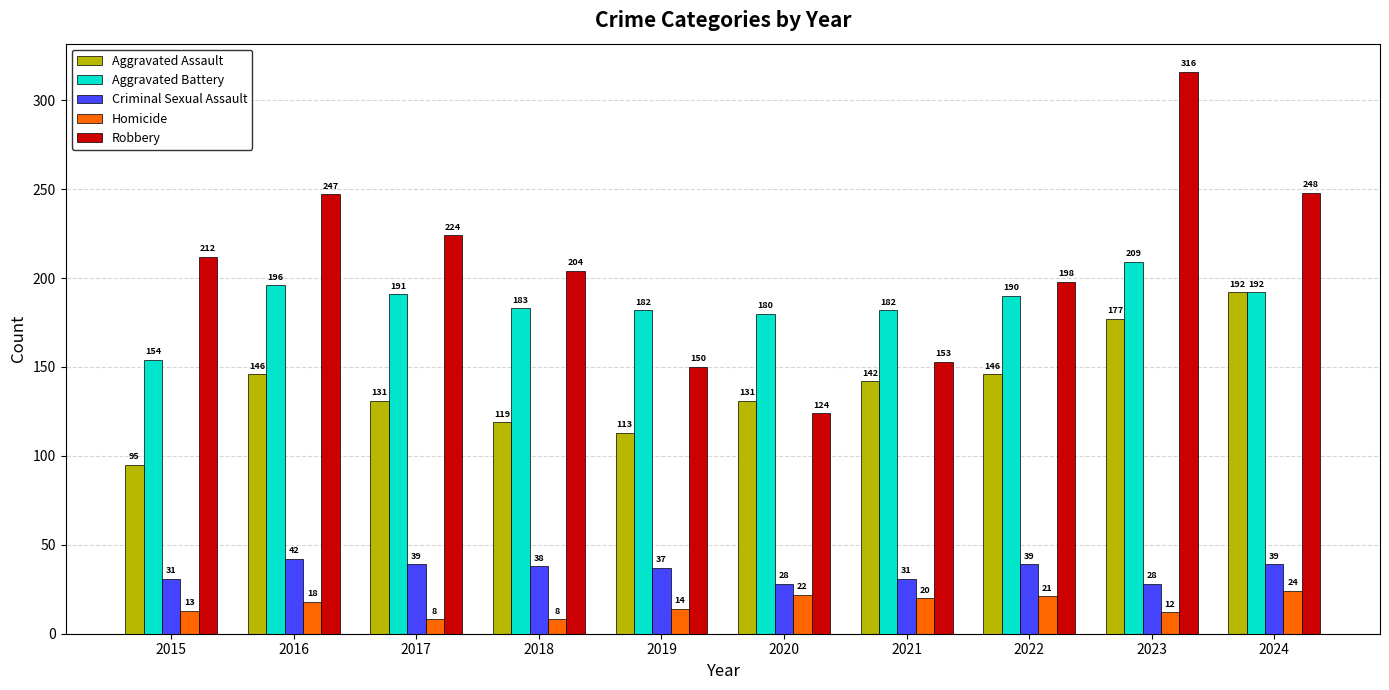

What is the value of the Criminal Sexual Assault bar at the 7th from the left?

31